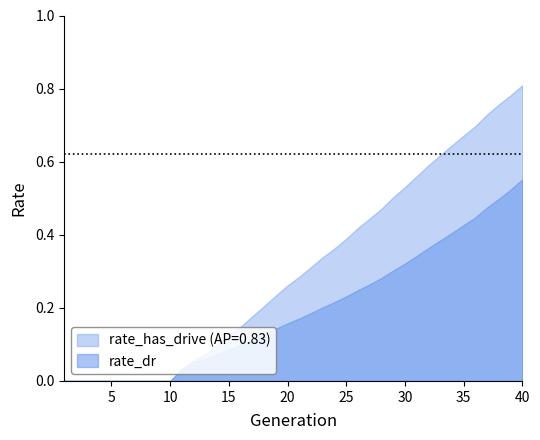

How many values are above zero?

30